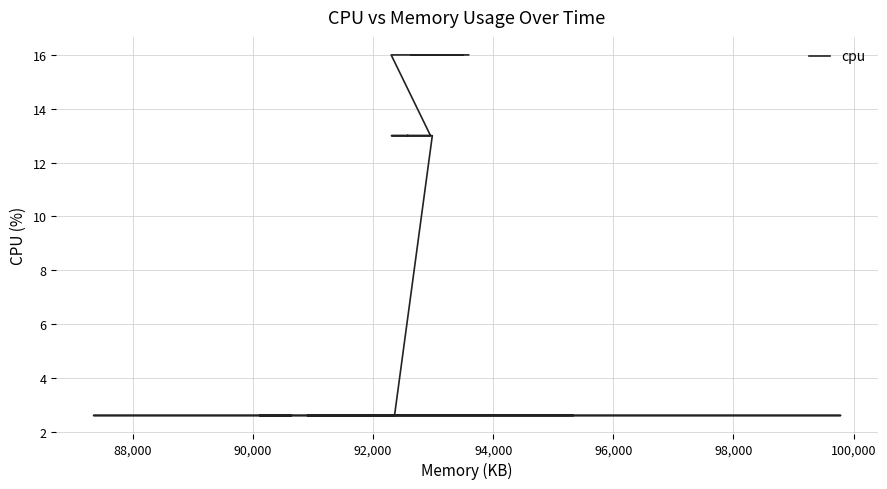

What is the label of the 34th point from the right?

98,000